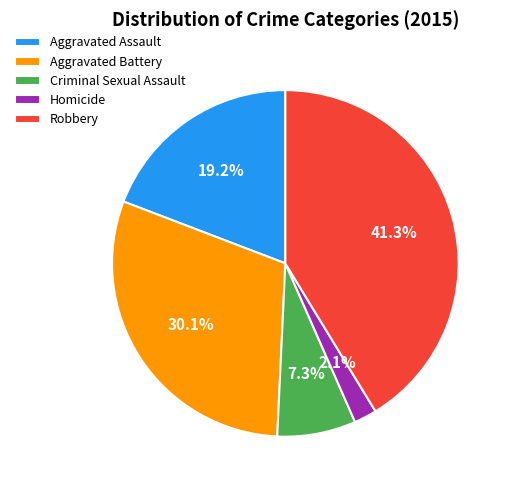

Which slice is the smallest?

Homicide